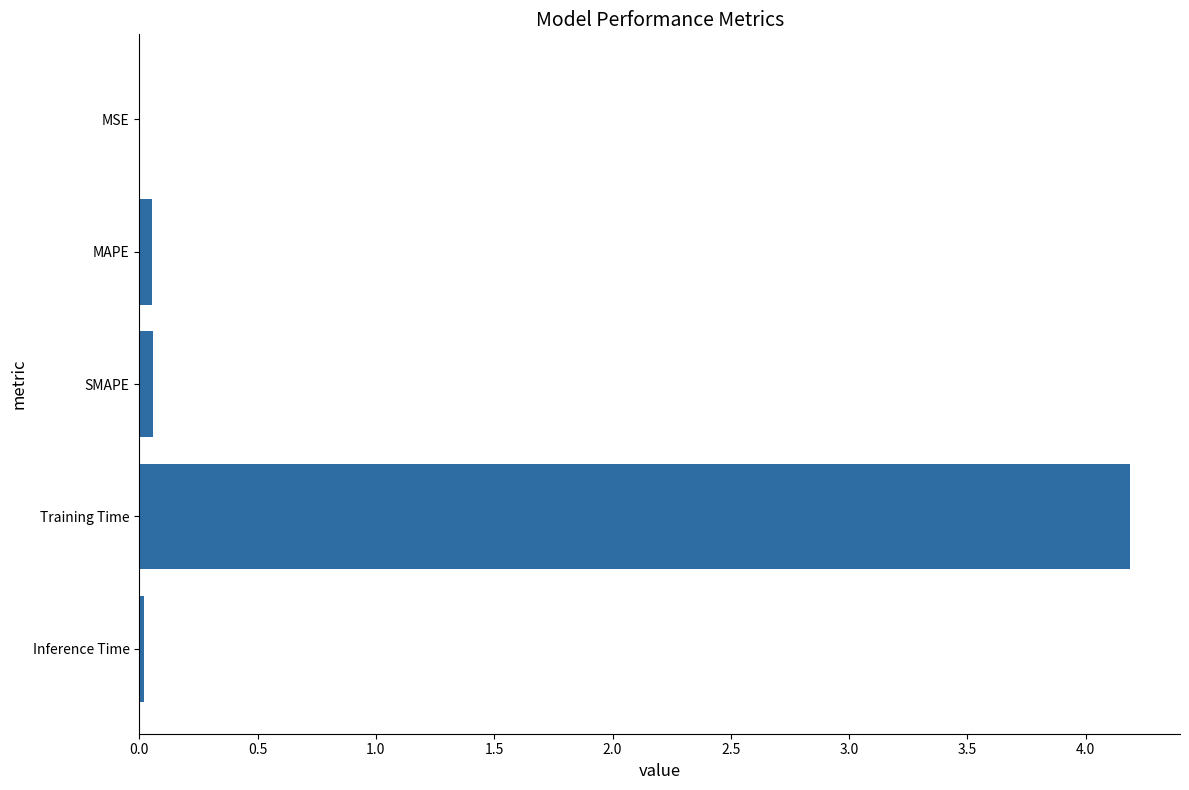

Is it true that the value at Training Time is 4.2?

True